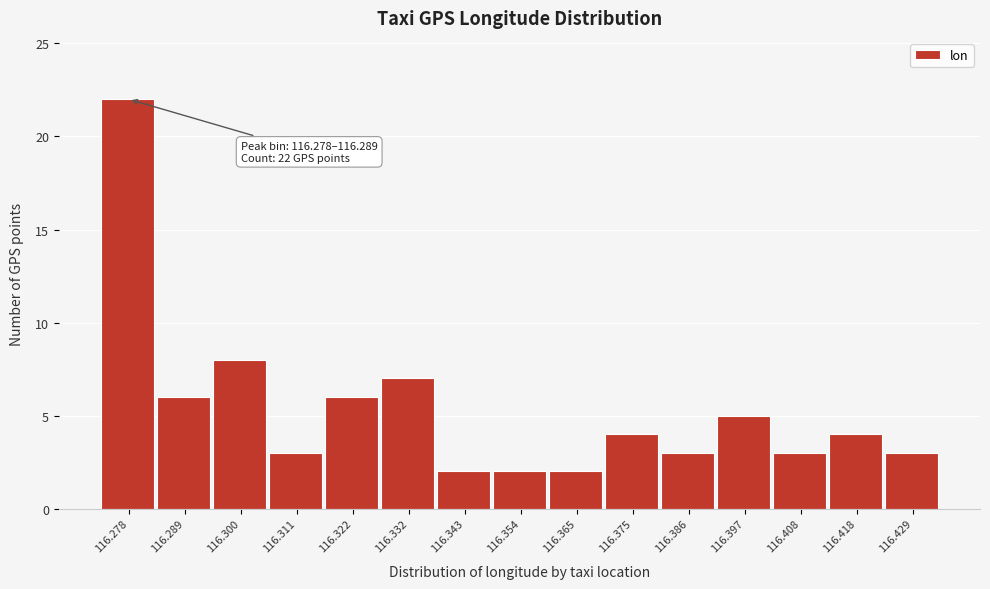

Reading right to left, list all the values displayed in this chart.

3	4	3	5	3	4	2	2	2	7	6	3	8	6	22